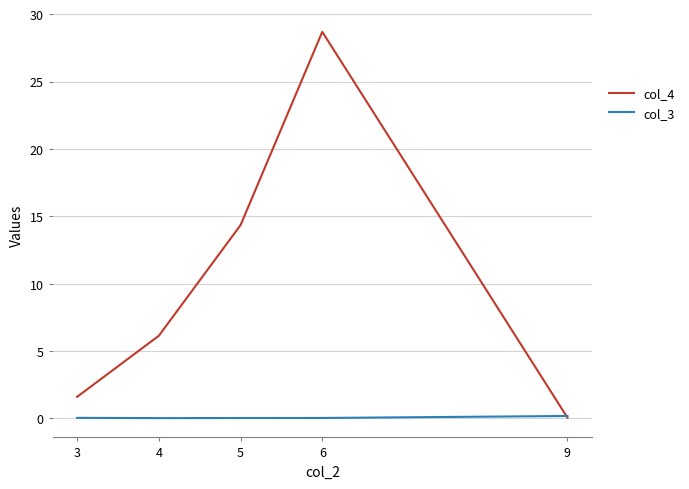

How many distinct data groups are displayed?

2